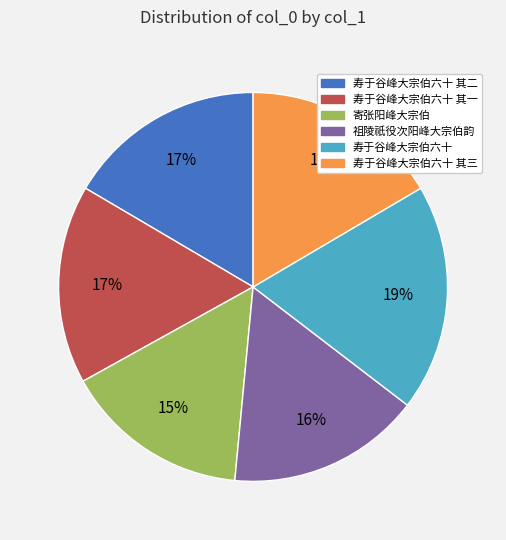

Count the number of slices in the pie.

6